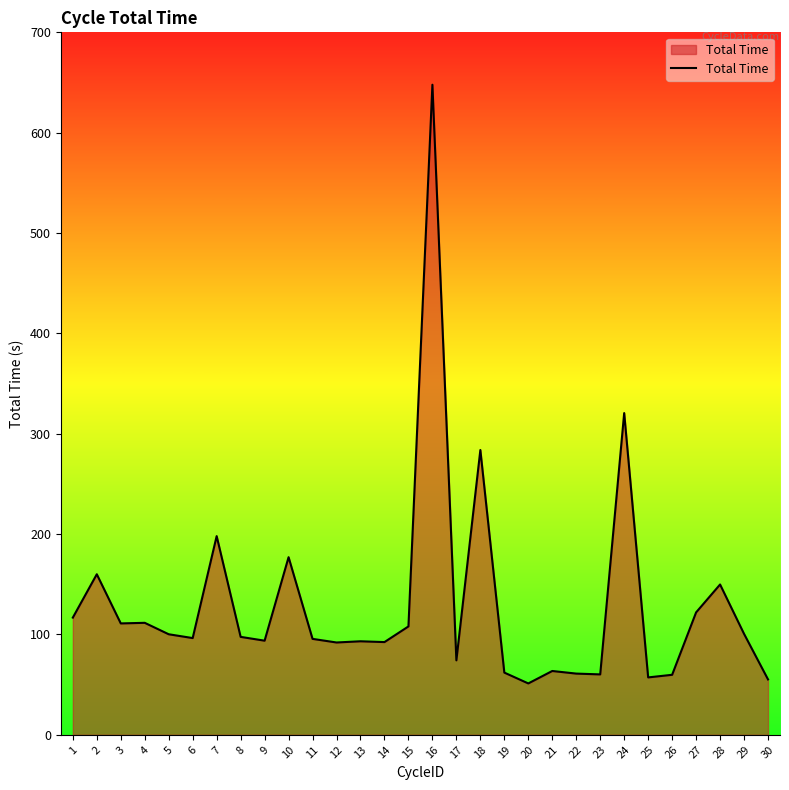

Which label corresponds to the largest value in the chart?

16